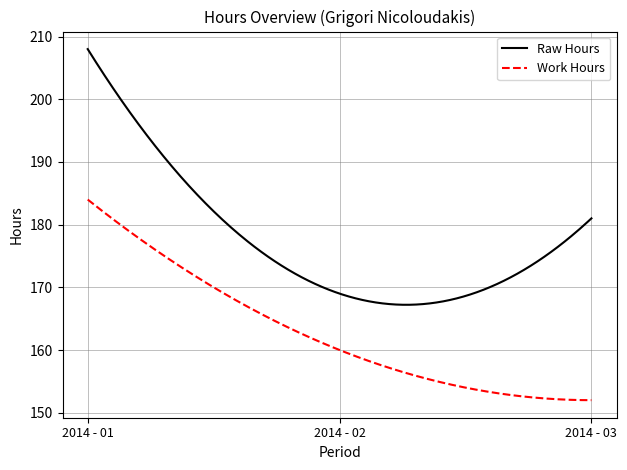

True or false: Work Hours and Raw Hours cross at least once.

False